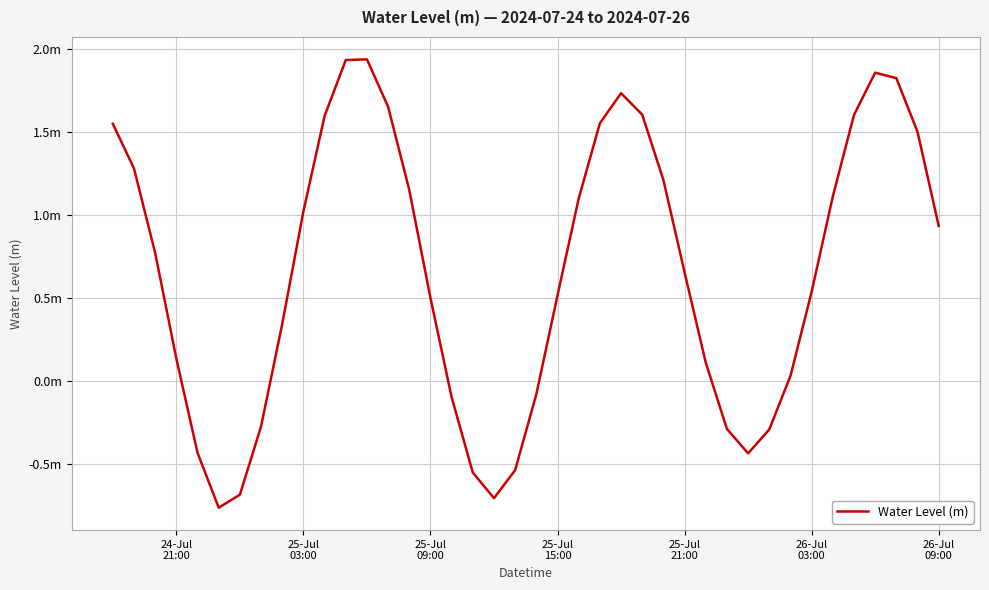

Is this an area chart (filled region under the line)?

No